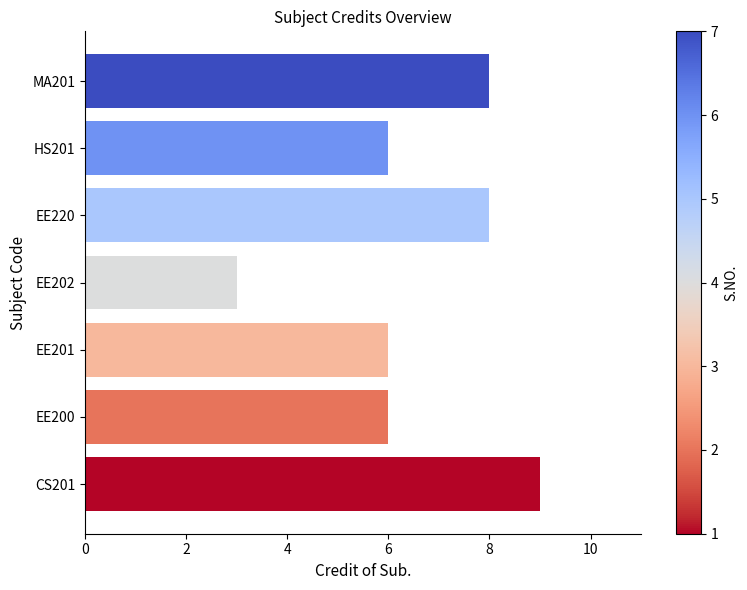

Which has a higher value, MA201 or EE201?

MA201